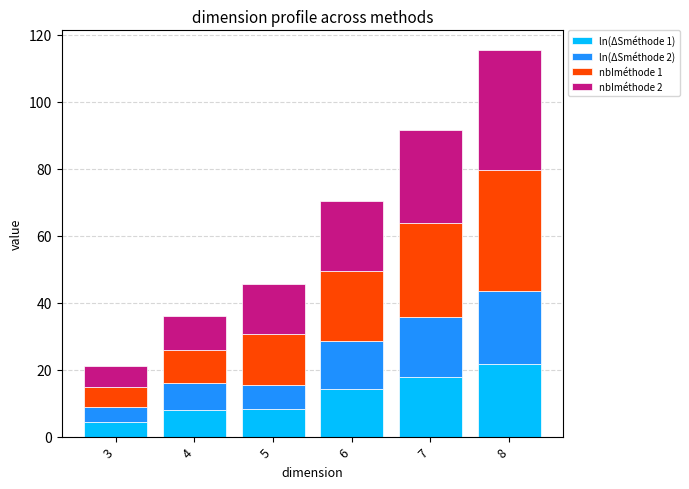

What is the difference between the second highest and second lowest values in the ln(ΔSméthode 1) series?

9.8